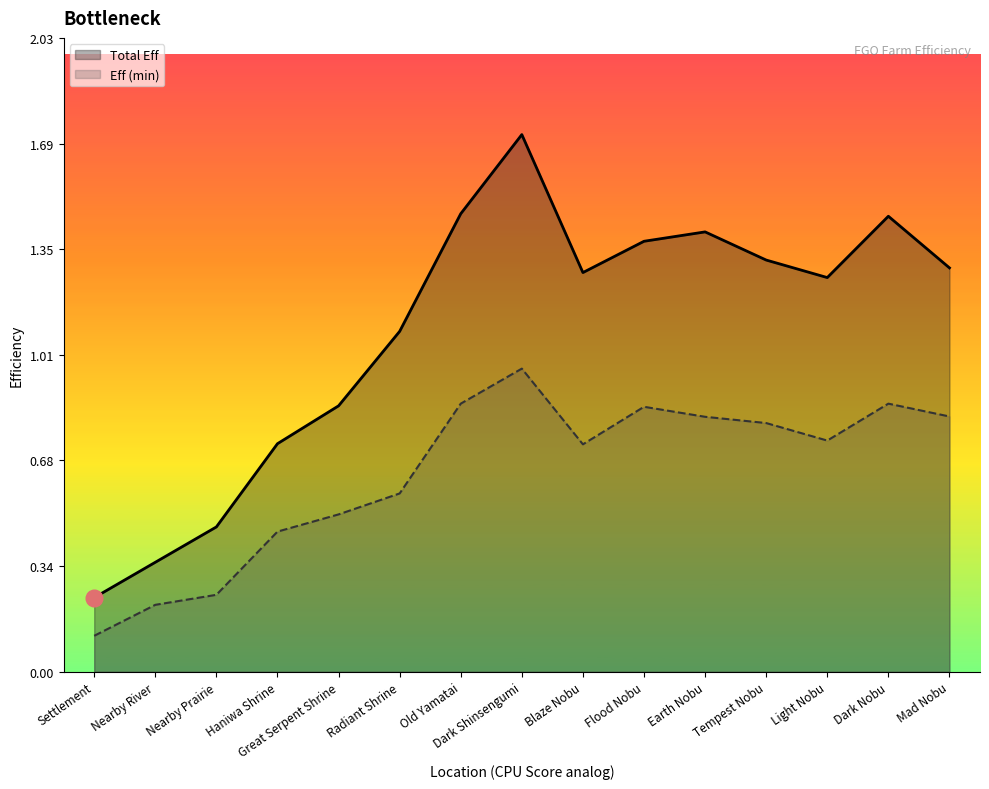

What is the average value of the Eff (min) series?

0.6